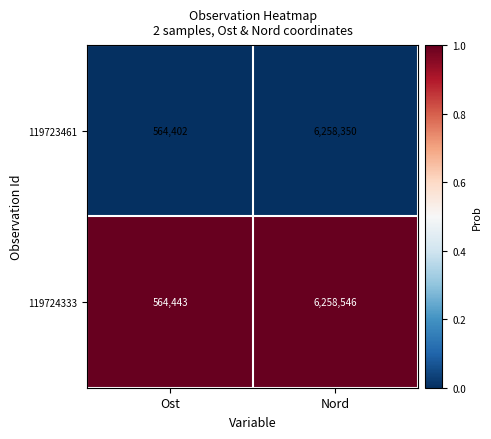

Which series changed the most between Ost and Nord?

119724333